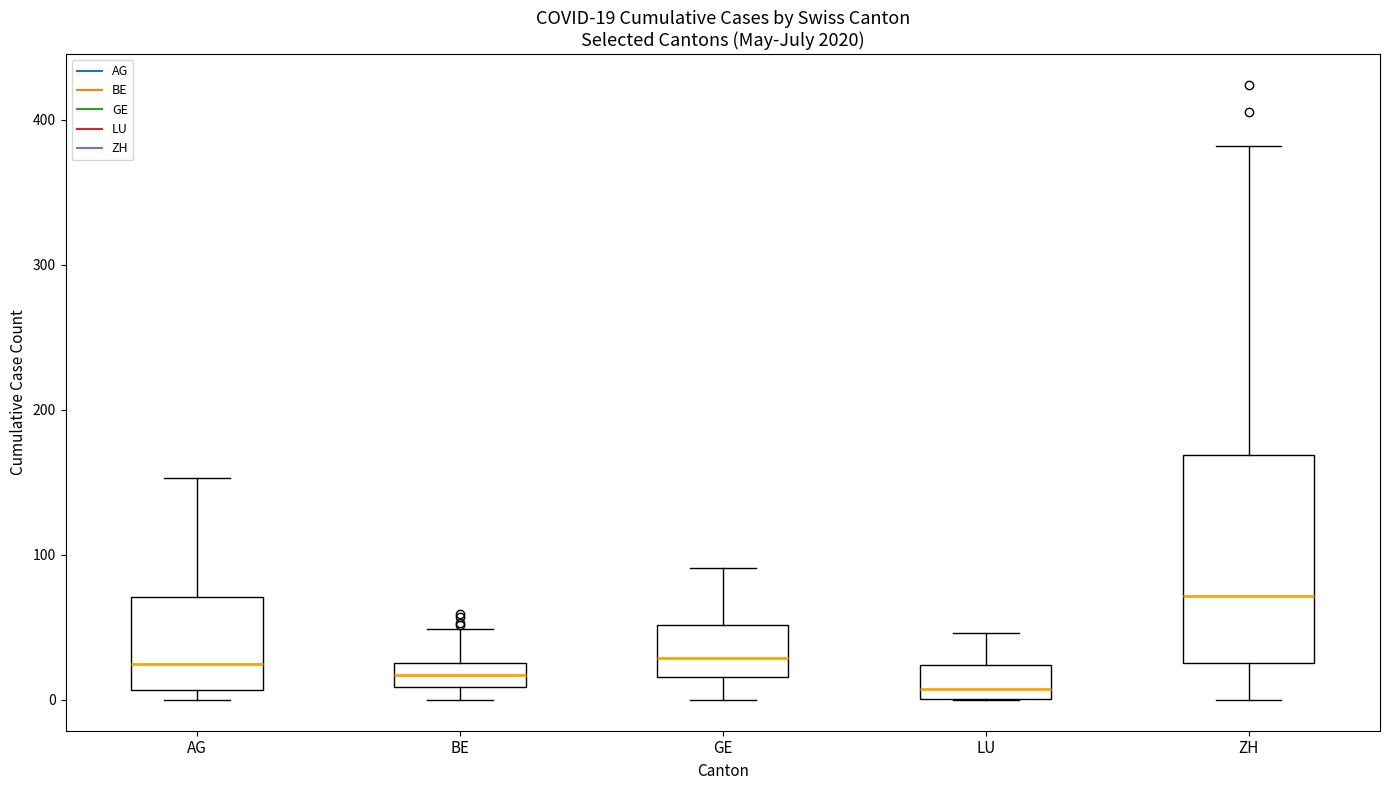

Comparing the boxes themselves (not the whiskers), which one is the tallest?

ZH